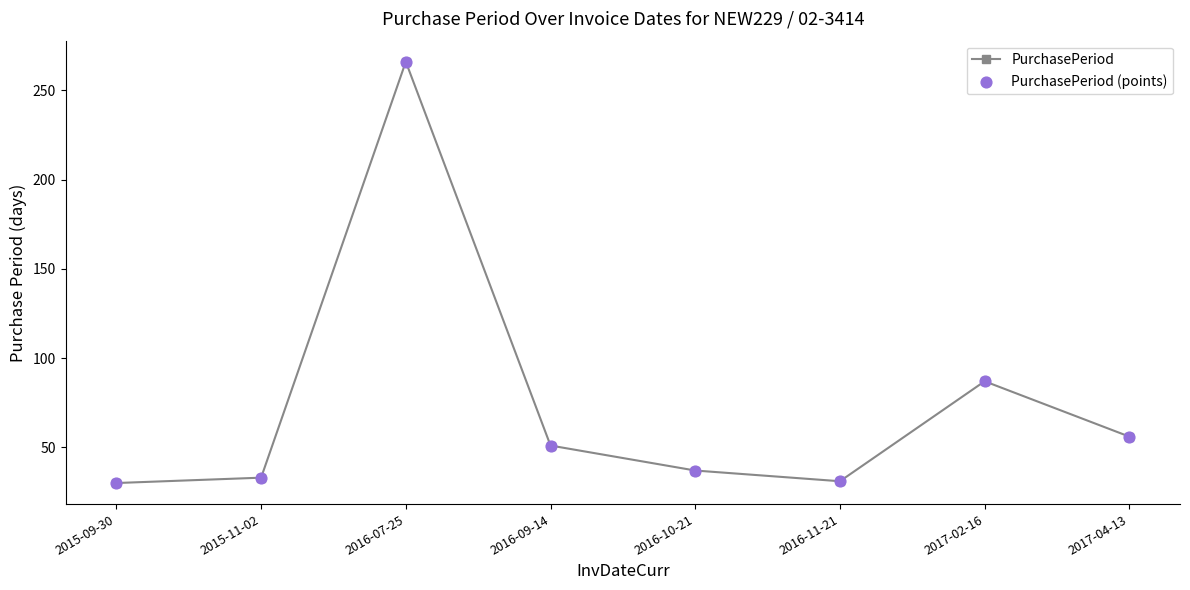

What is the sum of the values at 2017-04-13 and 2015-11-02?

89